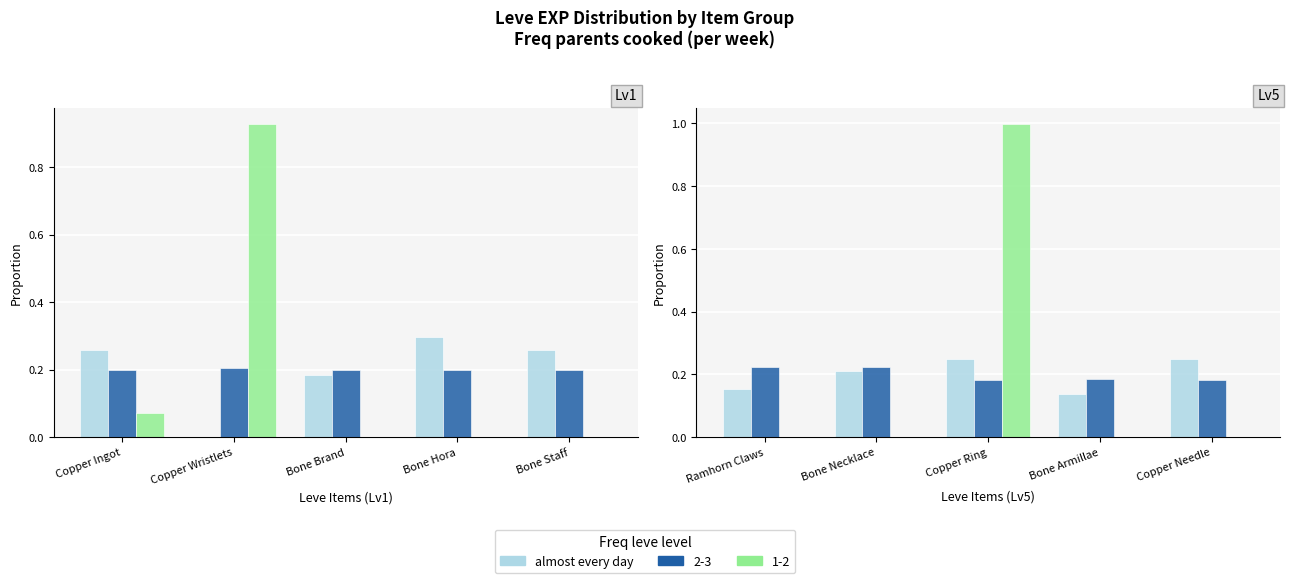

What is the minimum value shown in the chart?

0.1